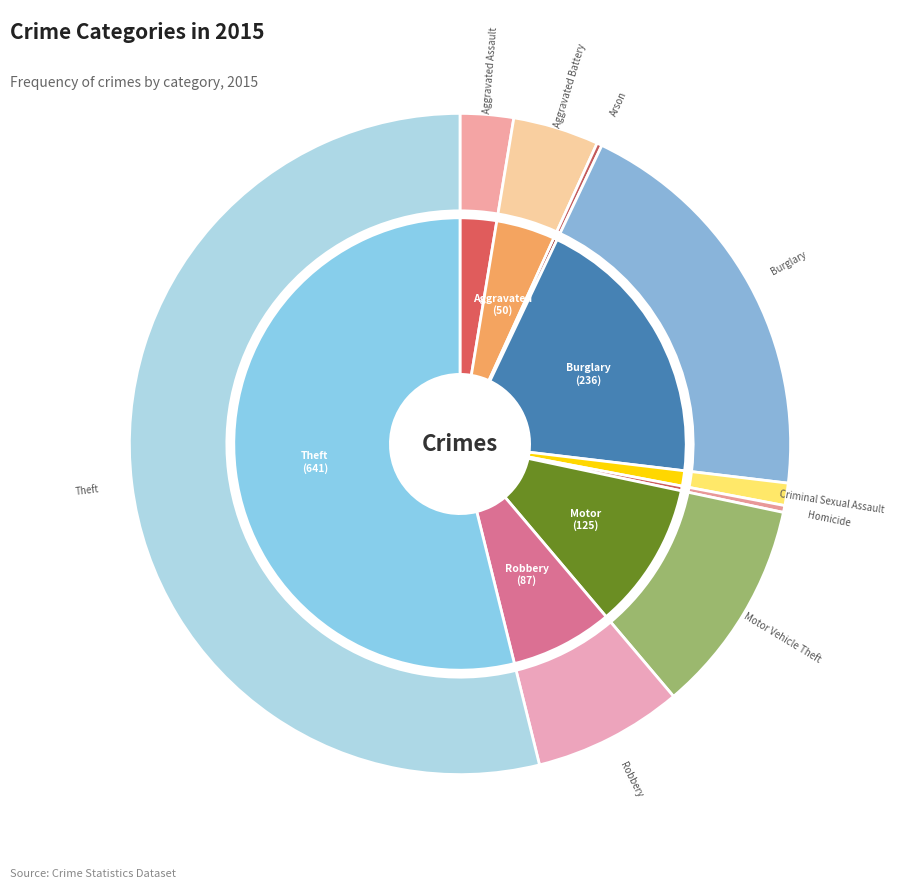

How many segments does this pie chart have?

9